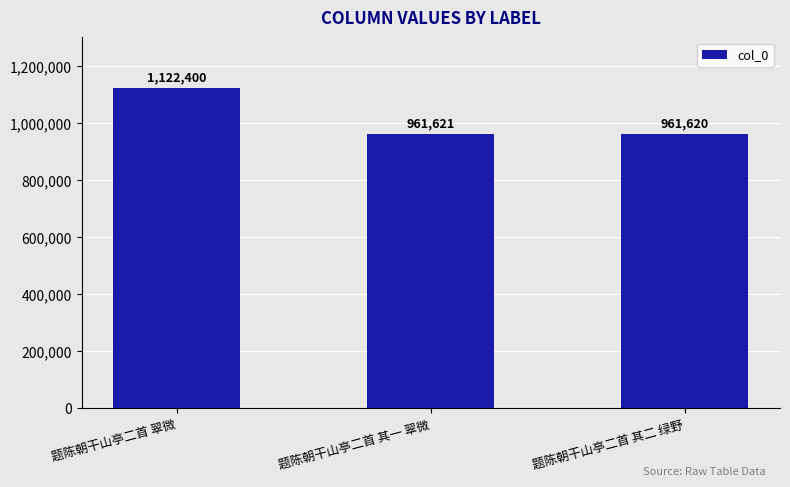

Reading left to right, list all the values displayed in this chart.

题陈朝干山亭二首 翠微=1122400	题陈朝干山亭二首 其一 翠微=961621	题陈朝干山亭二首 其二 绿野=961620